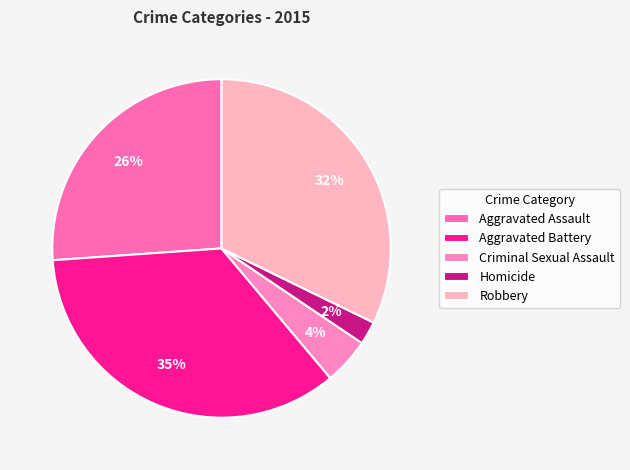

Is there a majority slice in this chart?

No